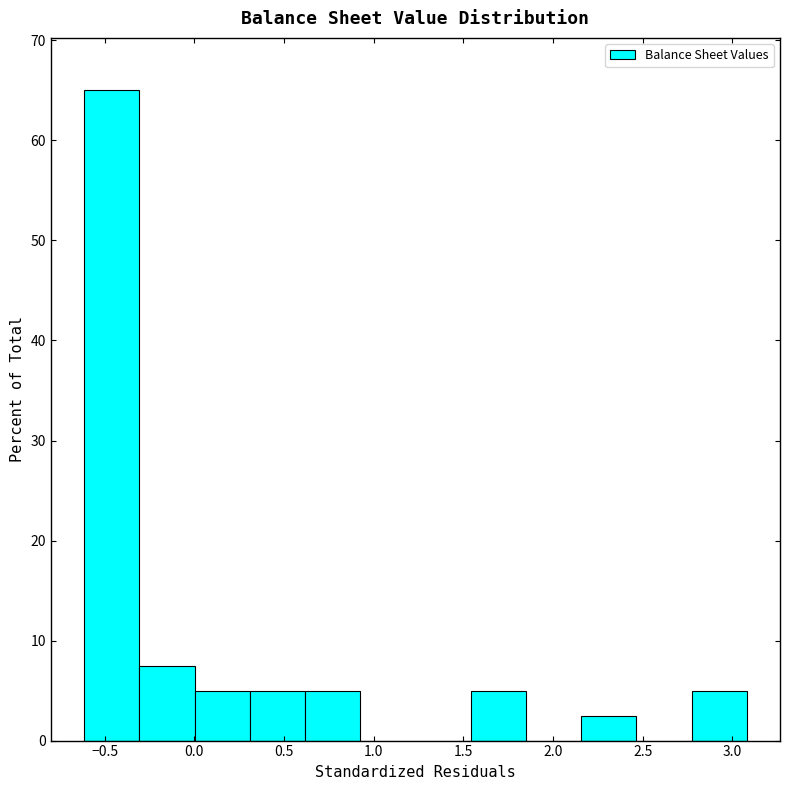

Reading left to right, transcribe this chart: for each bar, give the range it covers on the x-axis and its height. Neither the bar edges nor the heights are printed on the chart, so give them approximately, as read against the axes.

-0.60 to -0.30: 65
-0.30 to 0.00: 8
0.00 to 0.30: 5
0.30 to 0.60: 5
0.60 to 0.90: 5
0.90 to 1.25: 0
1.25 to 1.55: 0
1.55 to 1.85: 5
1.85 to 2.15: 0
2.15 to 2.45: 3
2.45 to 2.75: 0
2.75 to 3.10: 5